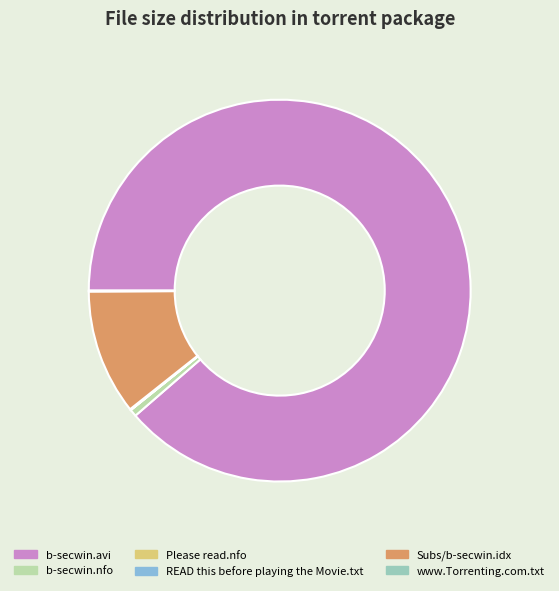

What is the largest slice in the pie chart?

b-secwin.avi